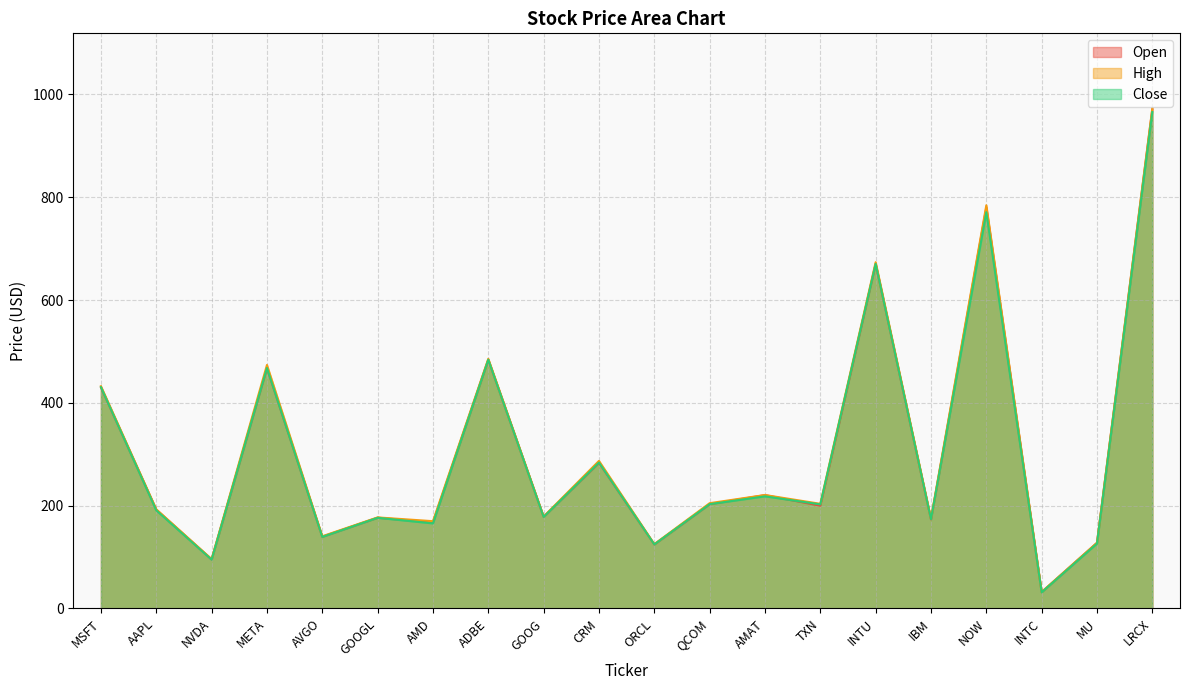

Does the chart have visible grid lines?

Yes